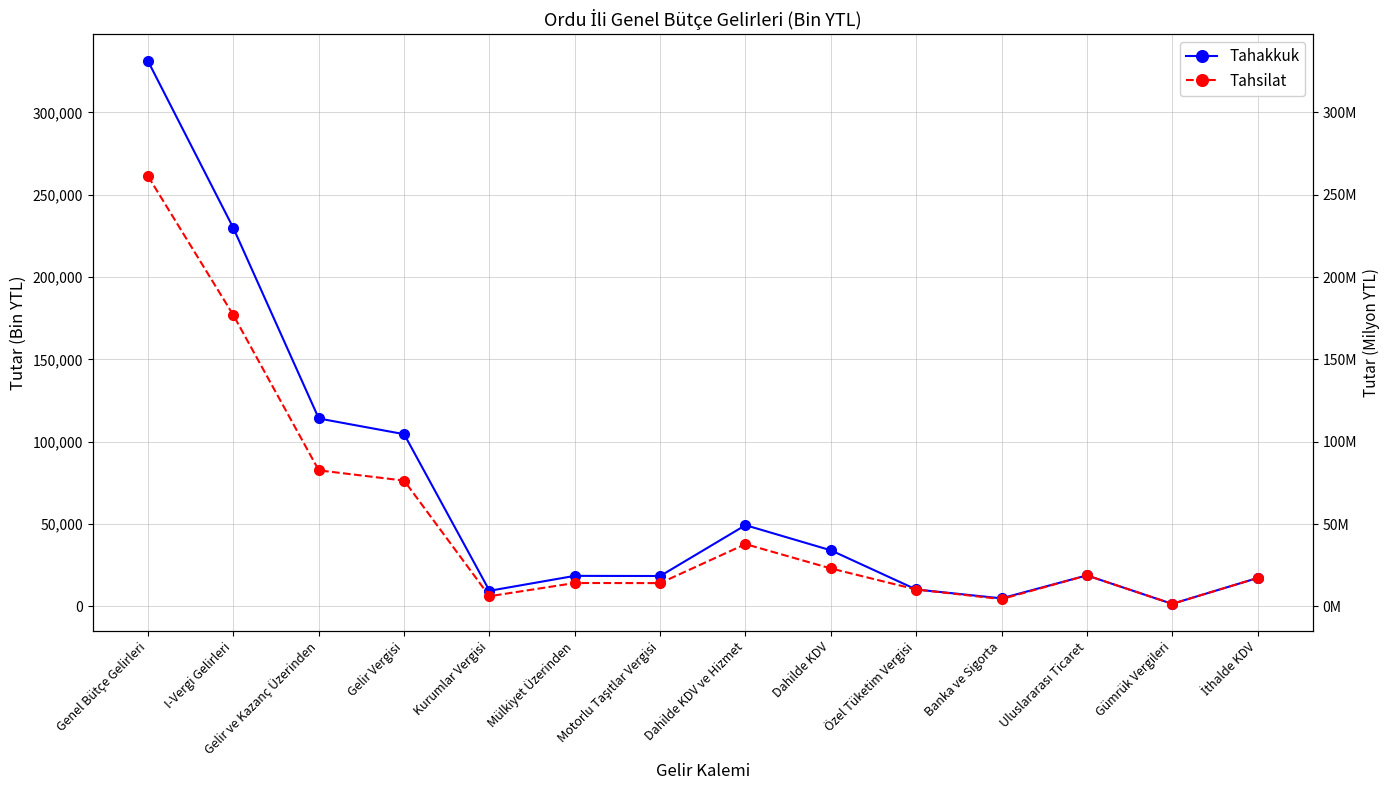

Reading left to right, list all the values displayed in this chart.

Tahakkuk: Genel Bütçe Gelirleri=330939	I-Vergi Gelirleri=229605	Gelir ve Kazanç Üzerinden=114126	Gelir Vergisi=104600	Kurumlar Vergisi=9526	Mülkiyet Üzerinden=18594	Motorlu Taşıtlar Vergisi=18494	Dahilde KDV ve Hizmet=49365	Dahilde KDV=34106	Özel Tüketim Vergisi=10318	Banka ve Sigorta=4937	Uluslararası Ticaret=18873	Gümrük Vergileri=1592	İthalde KDV=17281
Tahsilat: Genel Bütçe Gelirleri=261122	I-Vergi Gelirleri=176762	Gelir ve Kazanç Üzerinden=82648	Gelir Vergisi=76412	Kurumlar Vergisi=6236	Mülkiyet Üzerinden=14252	Motorlu Taşıtlar Vergisi=14192	Dahilde KDV ve Hizmet=37864	Dahilde KDV=23085	Özel Tüketim Vergisi=10303	Banka ve Sigorta=4472	Uluslararası Ticaret=18873	Gümrük Vergileri=1592	İthalde KDV=17281